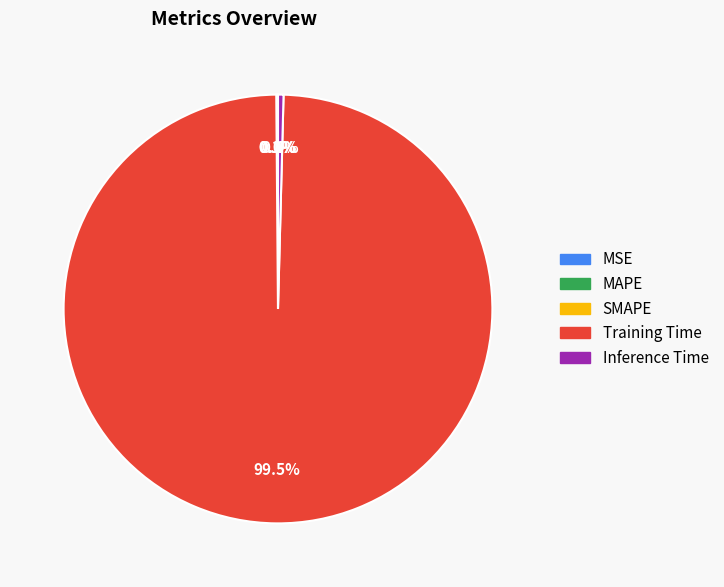

Does any single category account for the majority?

Yes